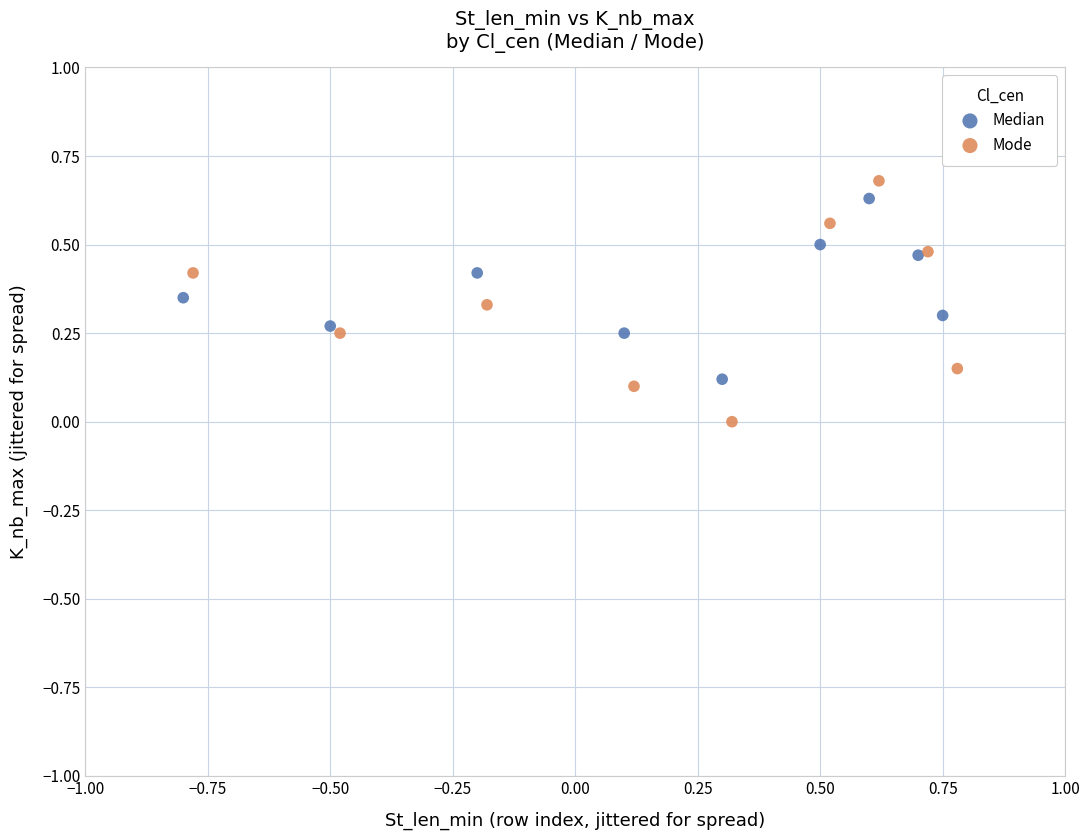

Which series reaches the minimum Y coordinate?

Mode